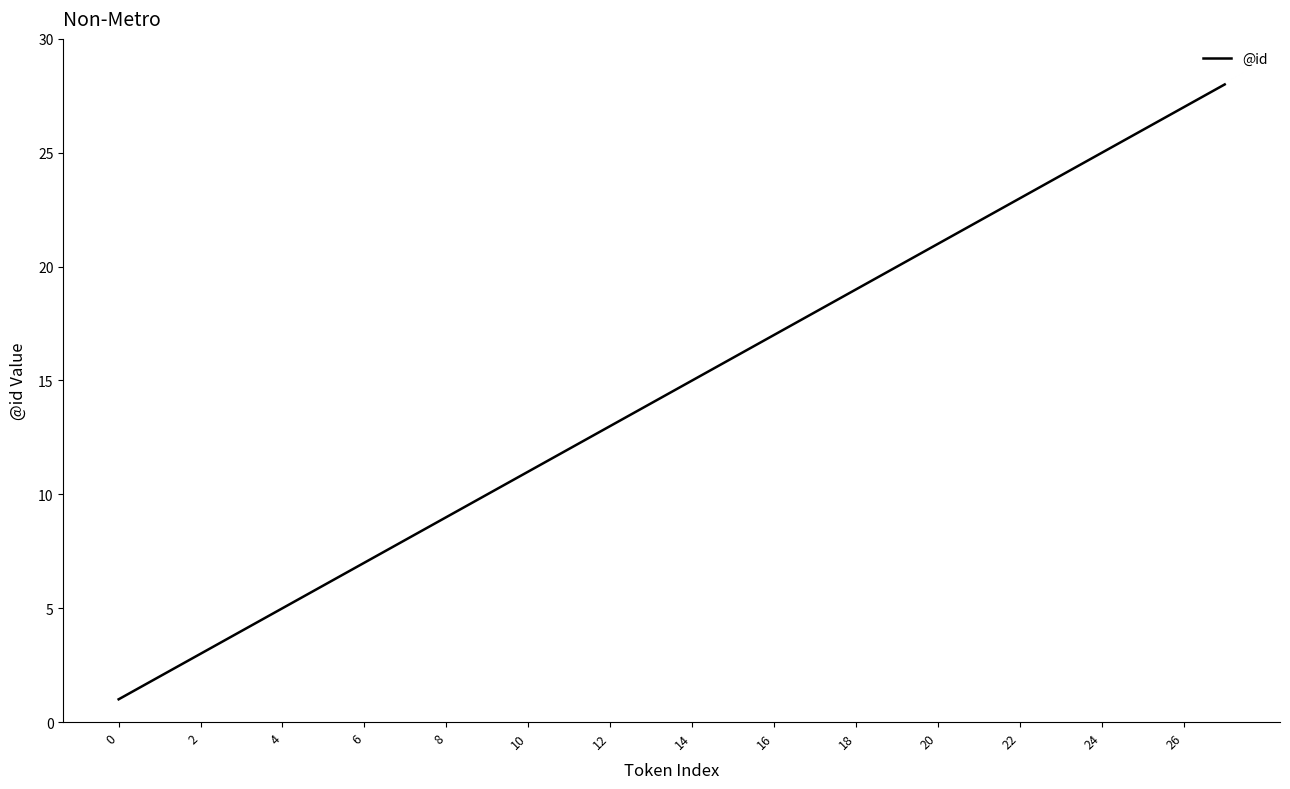

Reading right to left, extract all data points from this chart.

28	27	26	25	24	23	22	21	20	19	18	17	16	15	14	13	12	11	10	9	8	7	6	5	4	3	2	1